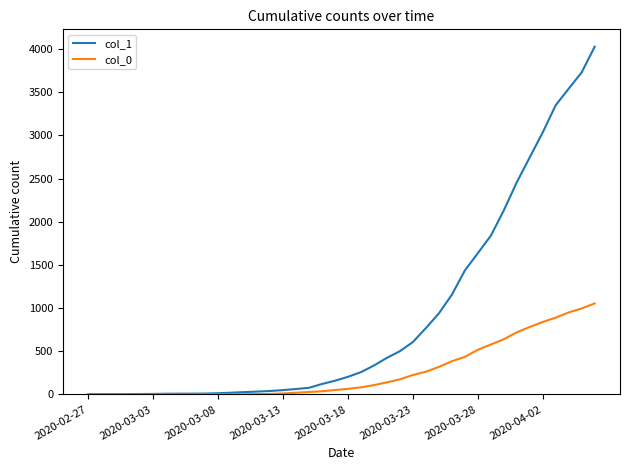

Which series has the largest range (max minus min)?

col_1